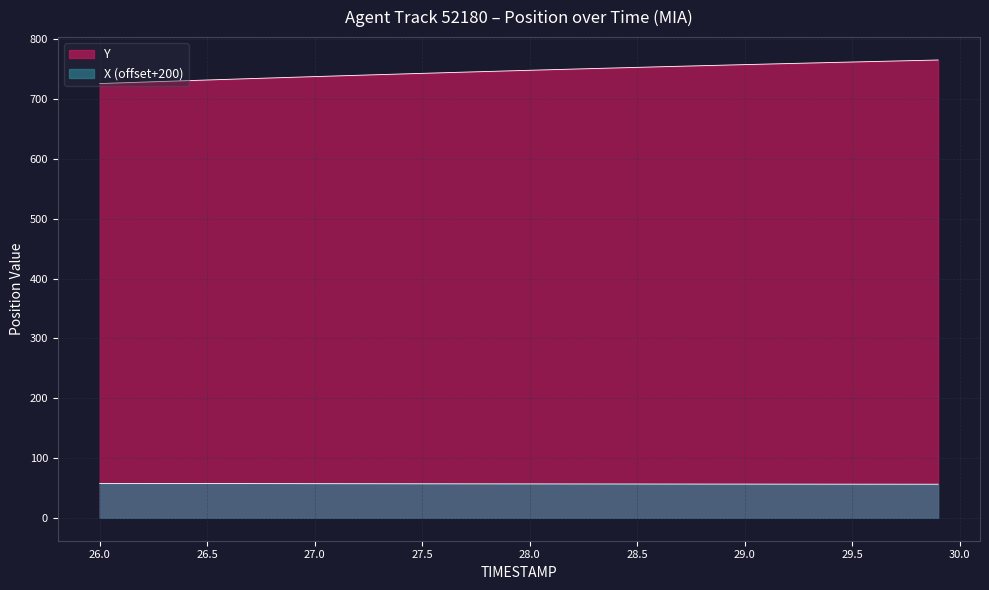

Reading left to right, list all the values displayed in this chart.

TIMESTAMP: 26.0=725.9	26.1=727.1	26.2=728.3	26.3=729.5	26.4=730.7	26.5=731.9	26.6=733.0	26.7=734.2	26.8=735.3	26.9=736.4	27.0=737.5	27.1=738.6	27.2=739.7	27.3=740.8	27.4=741.9	27.5=742.9	27.6=744.0	27.7=745.0	27.8=746.1	27.9=747.1	28.0=748.1	28.1=749.1	28.2=750.1	28.3=751.0	28.4=752.0	28.5=753.0	28.6=753.9	28.7=754.8	28.8=755.7	28.9=756.7	29.0=757.6	29.1=758.4	29.2=759.3	29.3=760.2	29.4=761.1	29.5=761.9	29.6=762.8	29.7=763.6	29.8=764.4	29.9=765.3
Y: 26.0=57.6	26.1=57.5	26.2=57.5	26.3=57.4	26.4=57.4	26.5=57.3	26.6=57.3	26.7=57.2	26.8=57.2	26.9=57.2	27.0=57.1	27.1=57.1	27.2=57.0	27.3=57.0	27.4=56.9	27.5=56.9	27.6=56.9	27.7=56.8	27.8=56.8	27.9=56.7	28.0=56.7	28.1=56.7	28.2=56.6	28.3=56.6	28.4=56.6	28.5=56.5	28.6=56.5	28.7=56.5	28.8=56.4	28.9=56.4	29.0=56.4	29.1=56.3	29.2=56.3	29.3=56.3	29.4=56.3	29.5=56.3	29.6=56.2	29.7=56.2	29.8=56.2	29.9=56.2